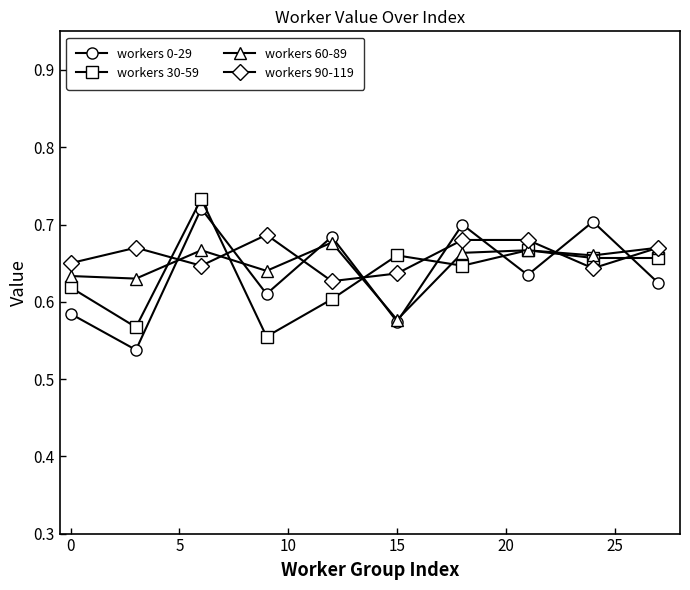

True or false: workers 0-29 and workers 30-59 intersect in this chart.

True